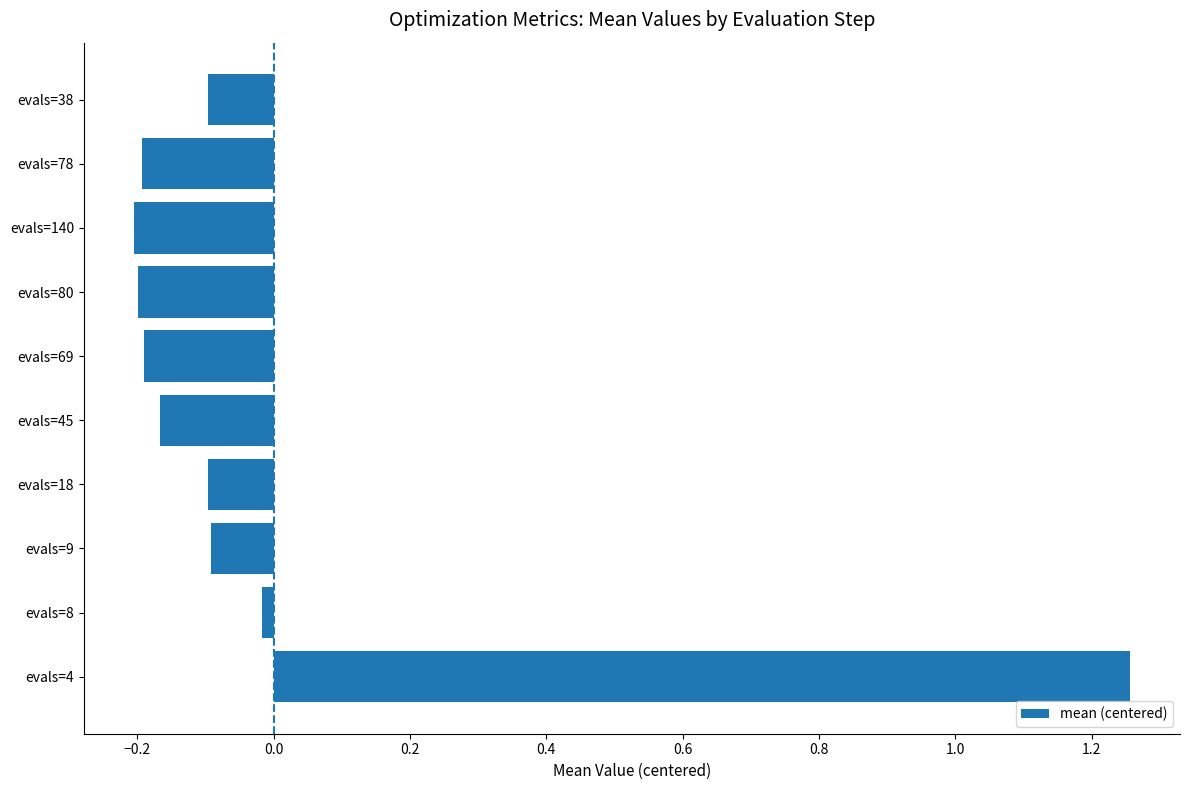

Count the number of data series in this chart.

1